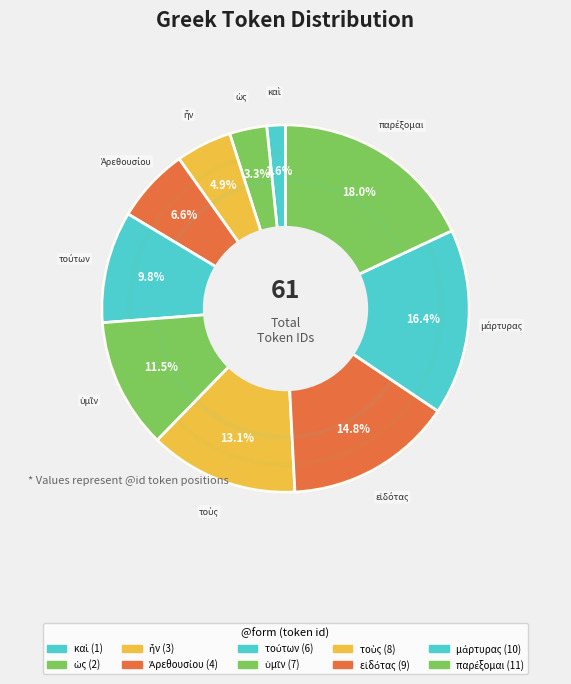

Is there a majority slice in this chart?

No